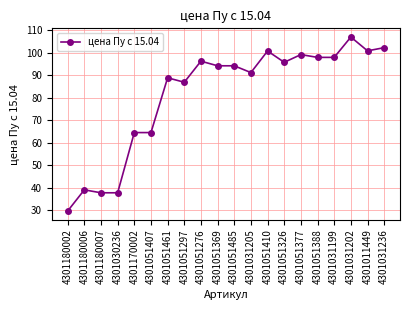

What is the difference between the second highest and second lowest values?

64.5